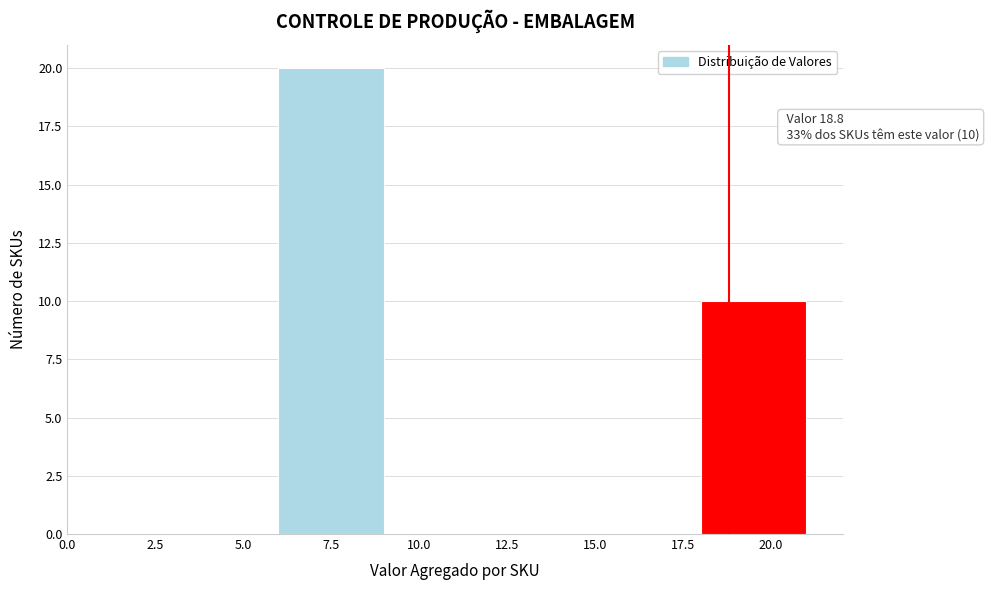

Which range on the x-axis has the tallest bar?

6 to 9